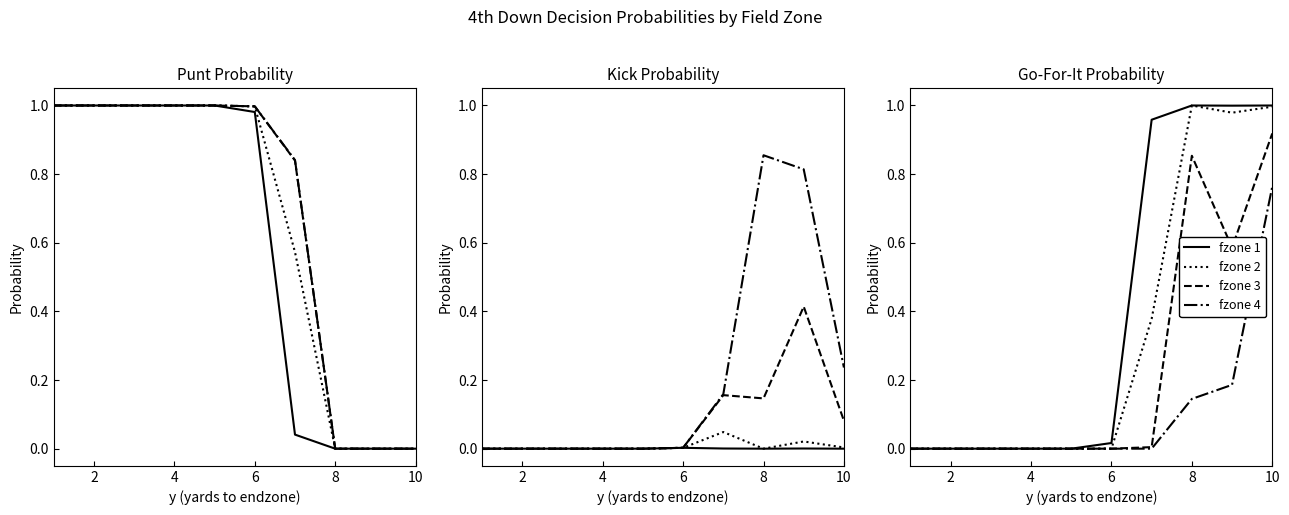

What is the difference between the fzone 2 values at 7 and 0?

1.0